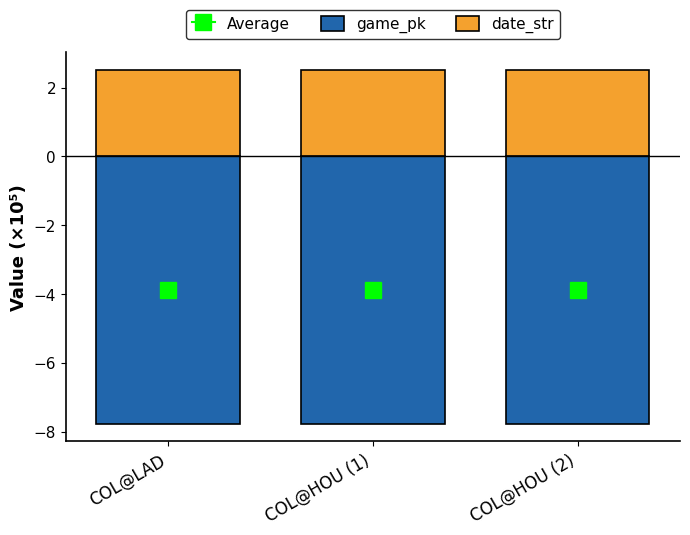

What is the smallest value displayed?

-7.8